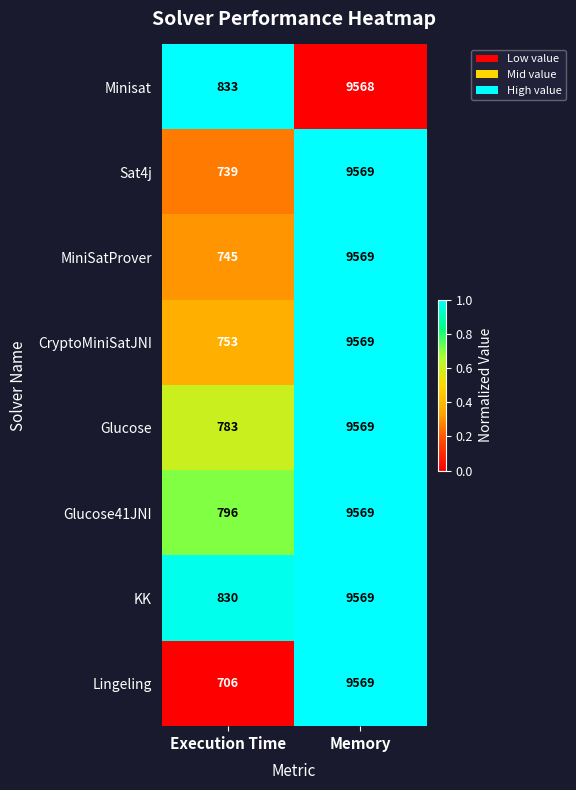

What is the sum of the KK values at Memory and Execution Time?

10399